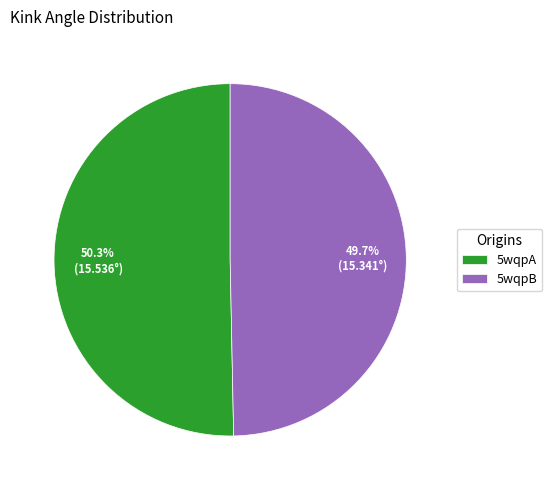

How many slices are in this pie chart?

2